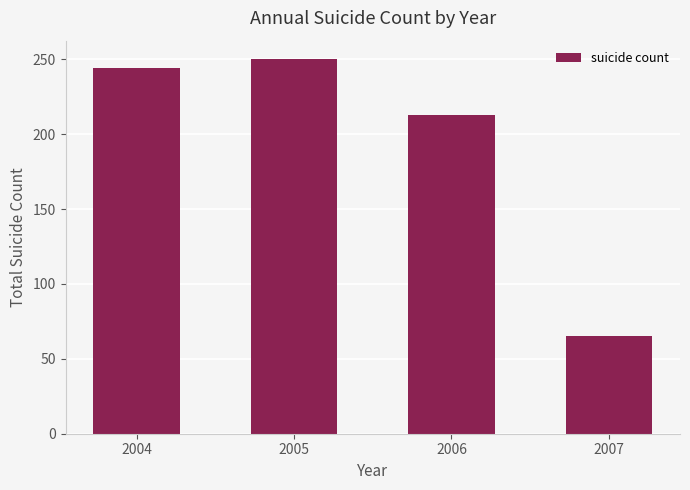

Rank the categories by value from highest to lowest.

2005, 2004, 2006, 2007